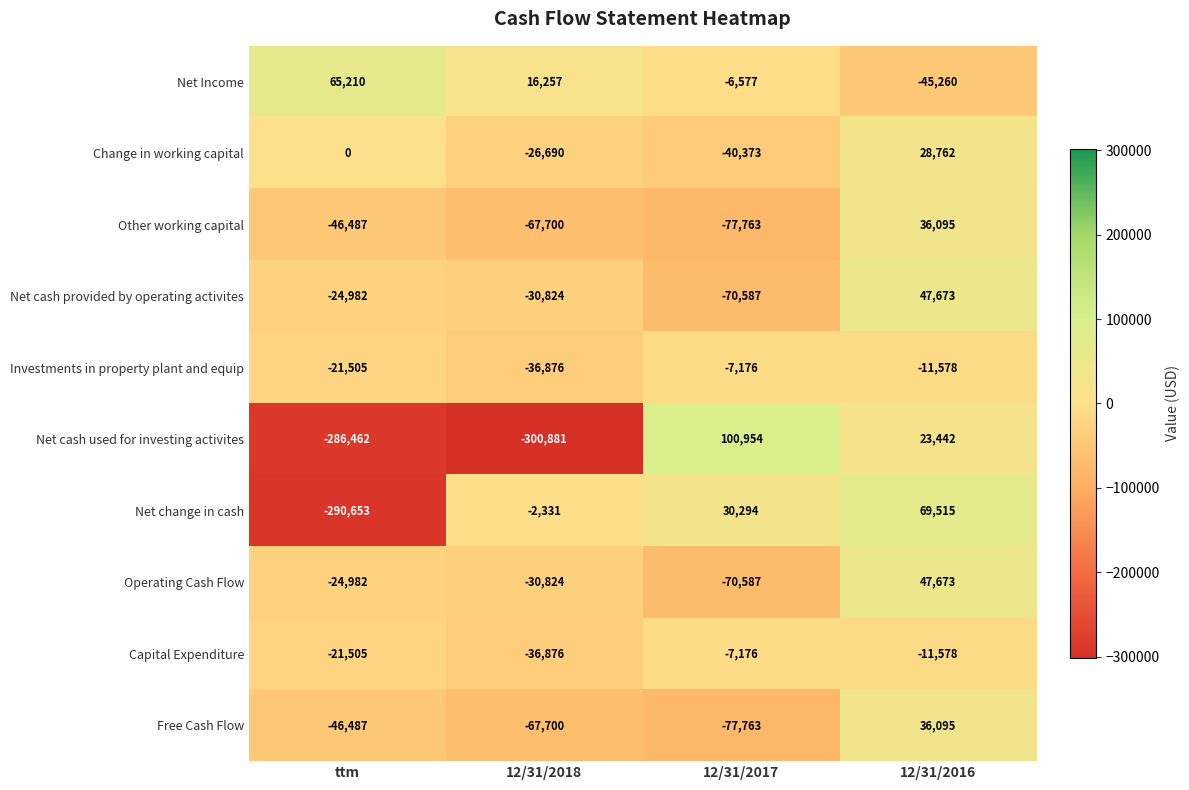

Which label corresponds to the largest value in the chart?

12/31/2017